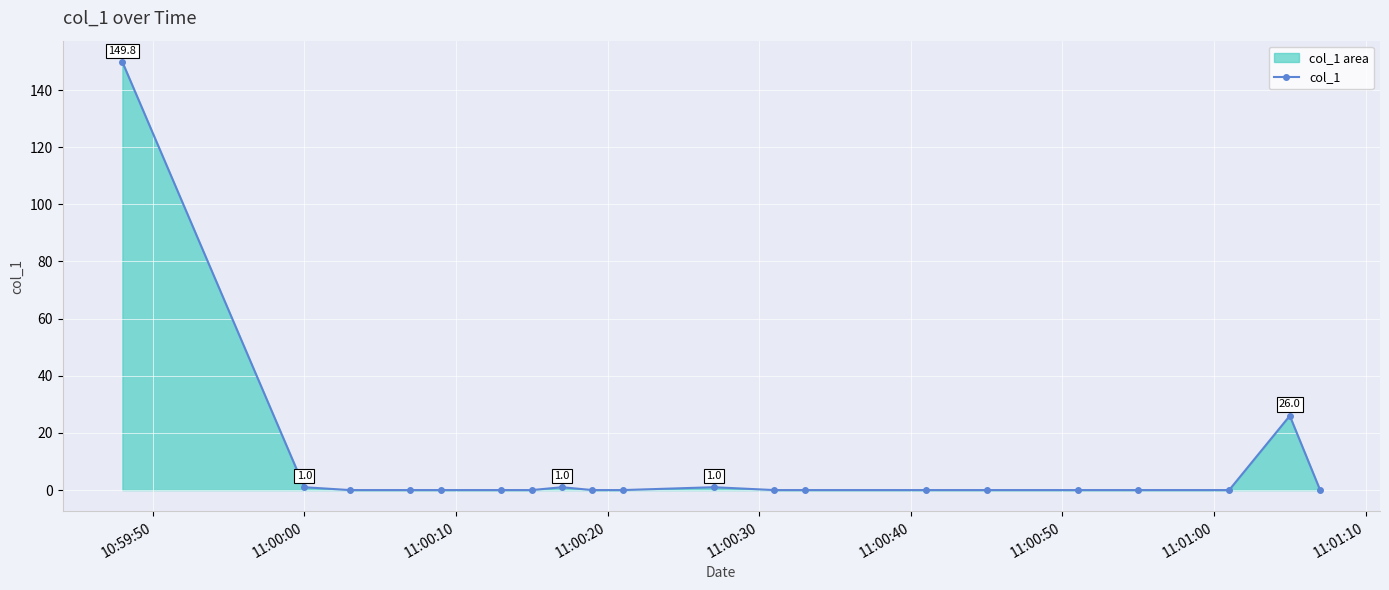

How many lines are shown in the chart?

1